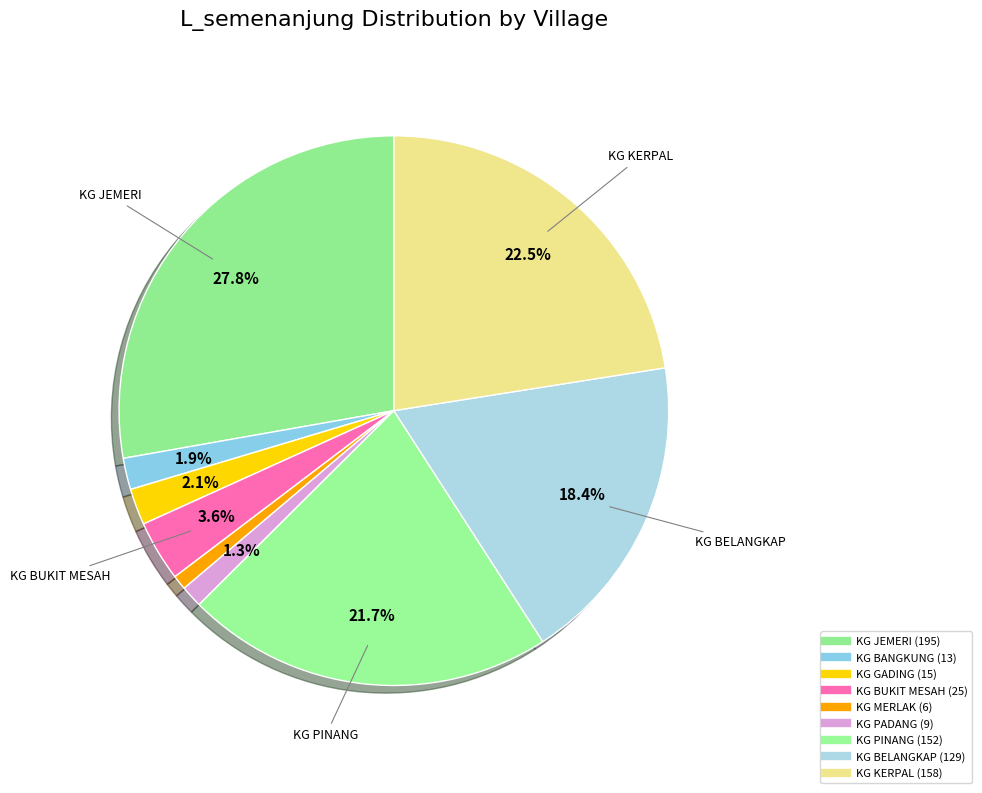

Combined, do KG BELANGKAP and KG BUKIT MESAH account for over 50%?

No